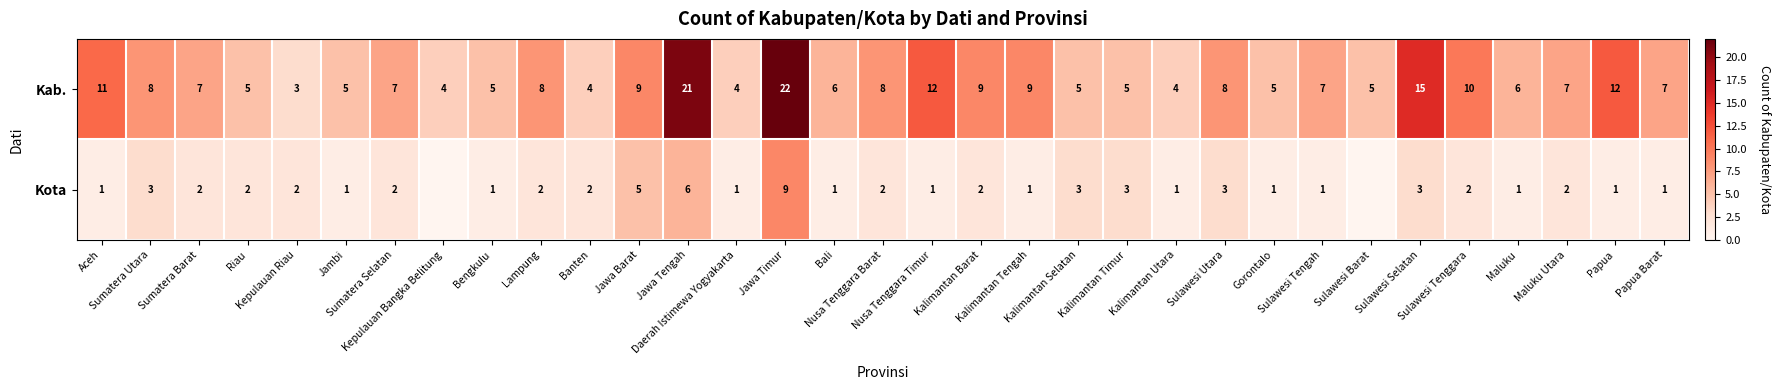

What is the difference between the second highest and minimum values in the Kab. series?

18